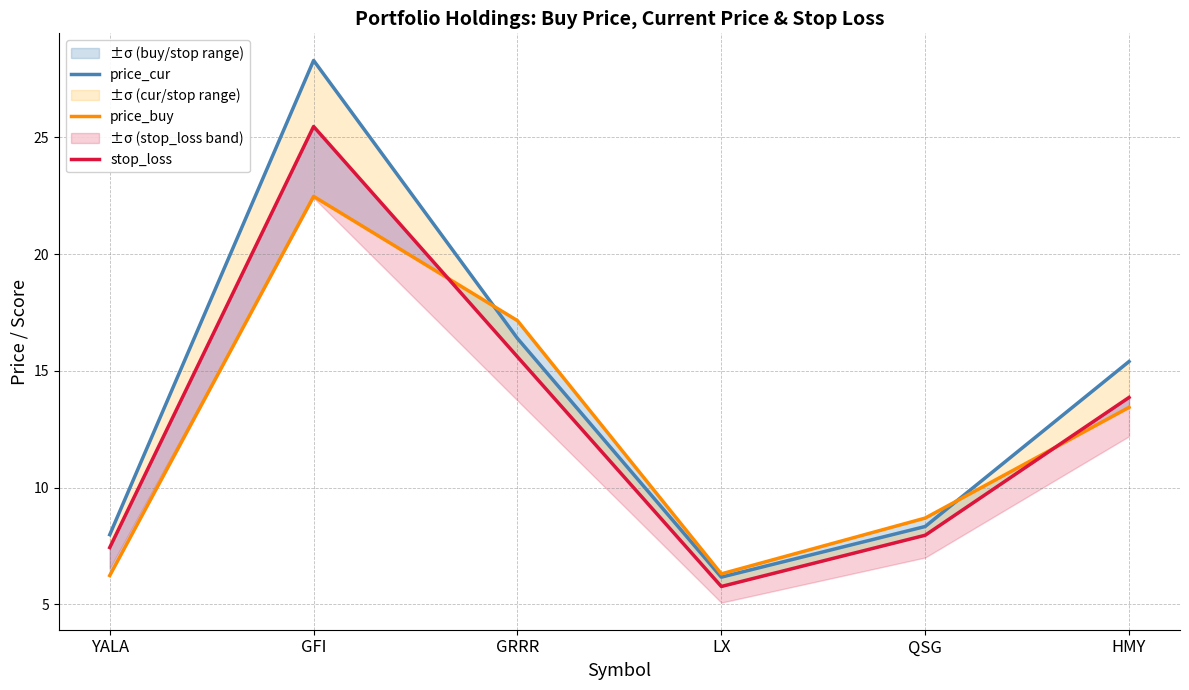

Where is price_cur nearest to the value 17?

GRRR